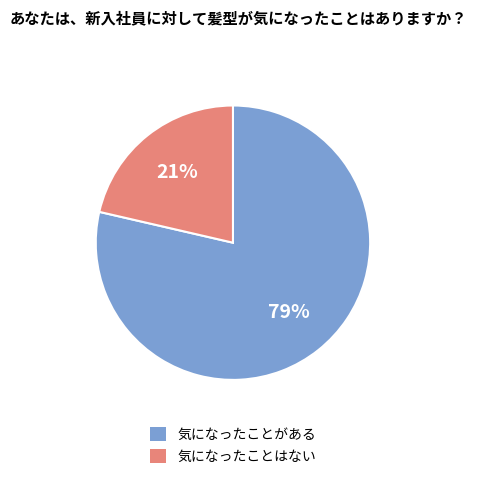

To the nearest percent, what is the average slice percentage?

50%